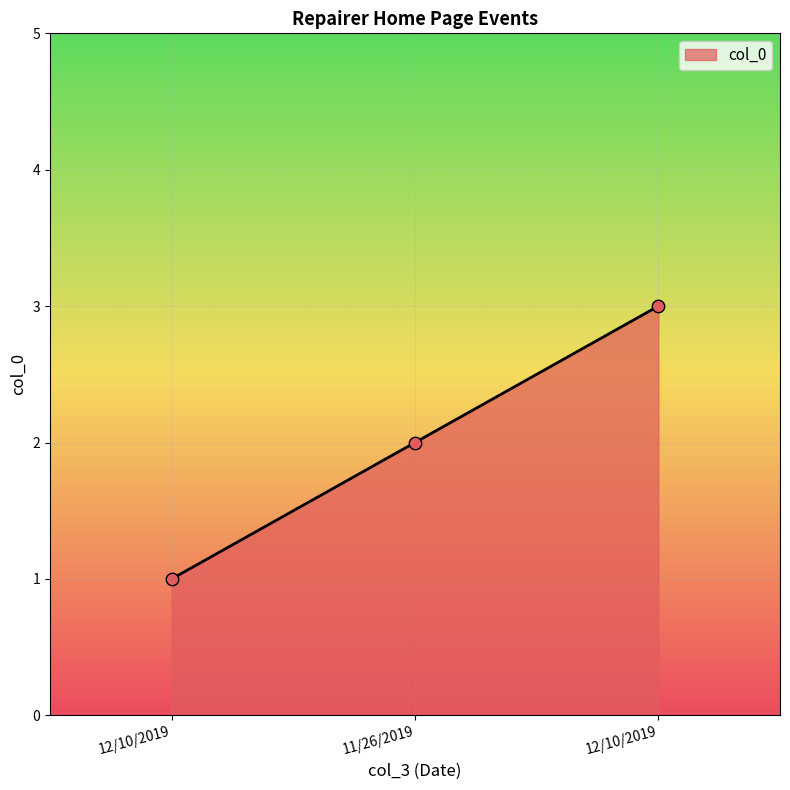

What is the change in value from 12/10/2019 to 12/10/2019?

+2